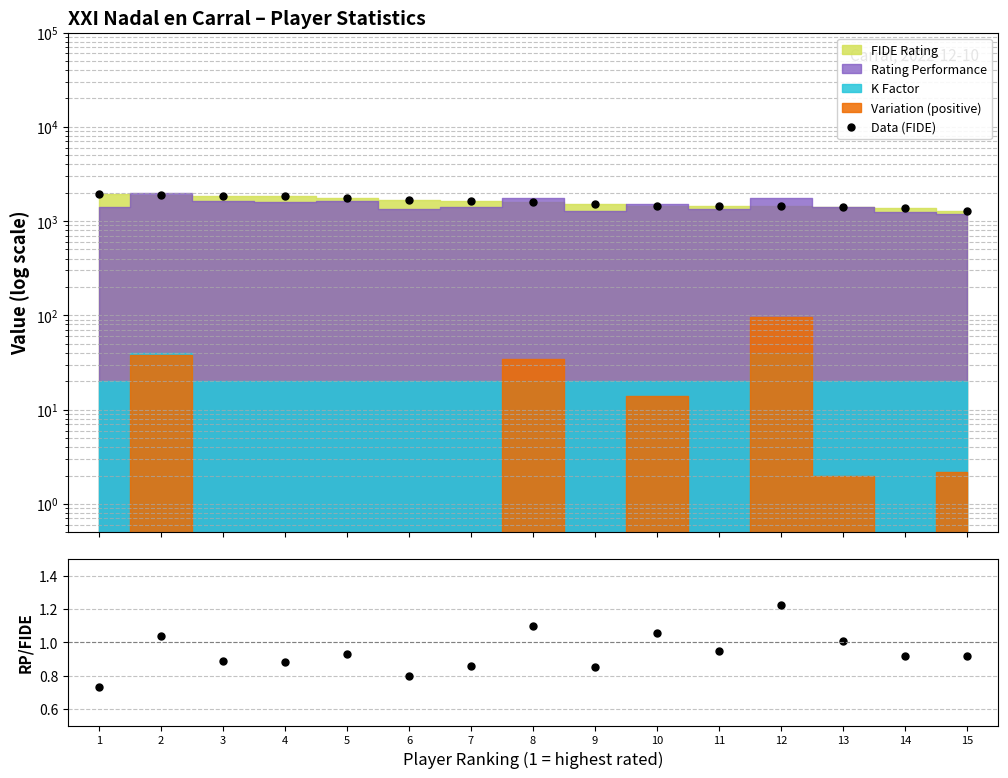

What is the spread (max minus min) of values at 15?

1281.1